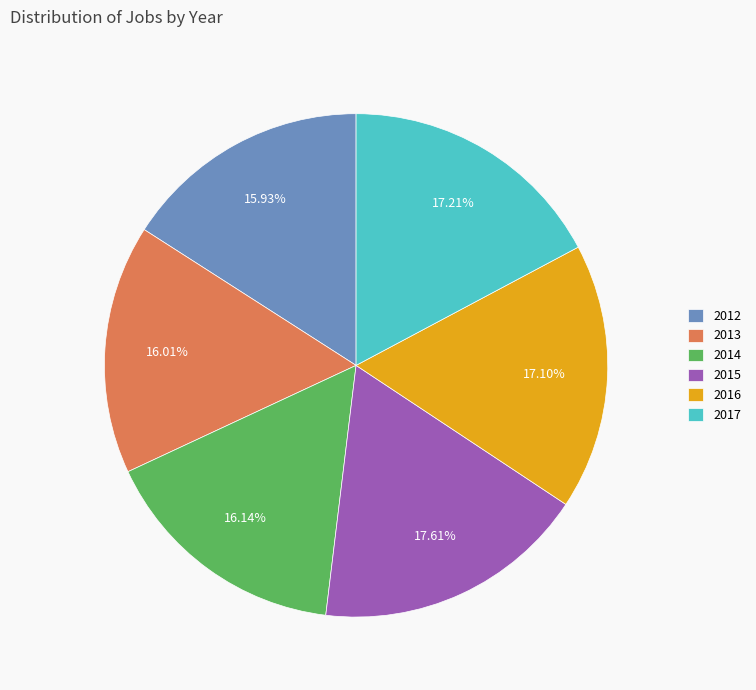

Is there a majority slice in this chart?

No